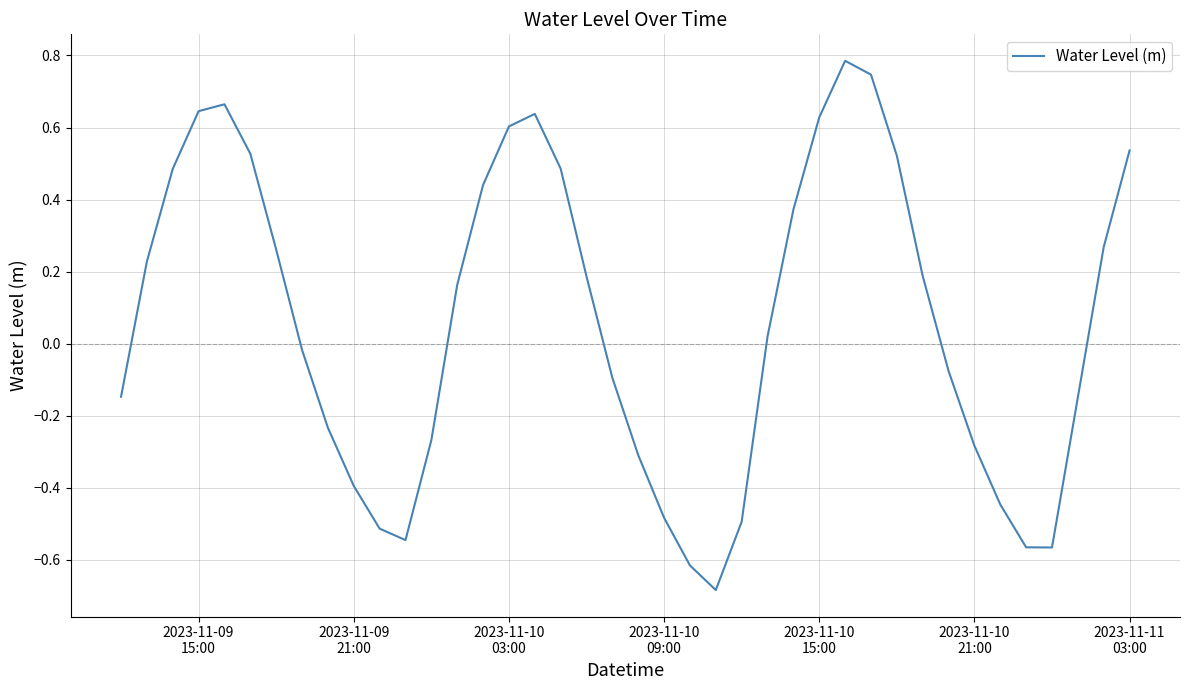

What is the maximum value shown in the chart?

0.8